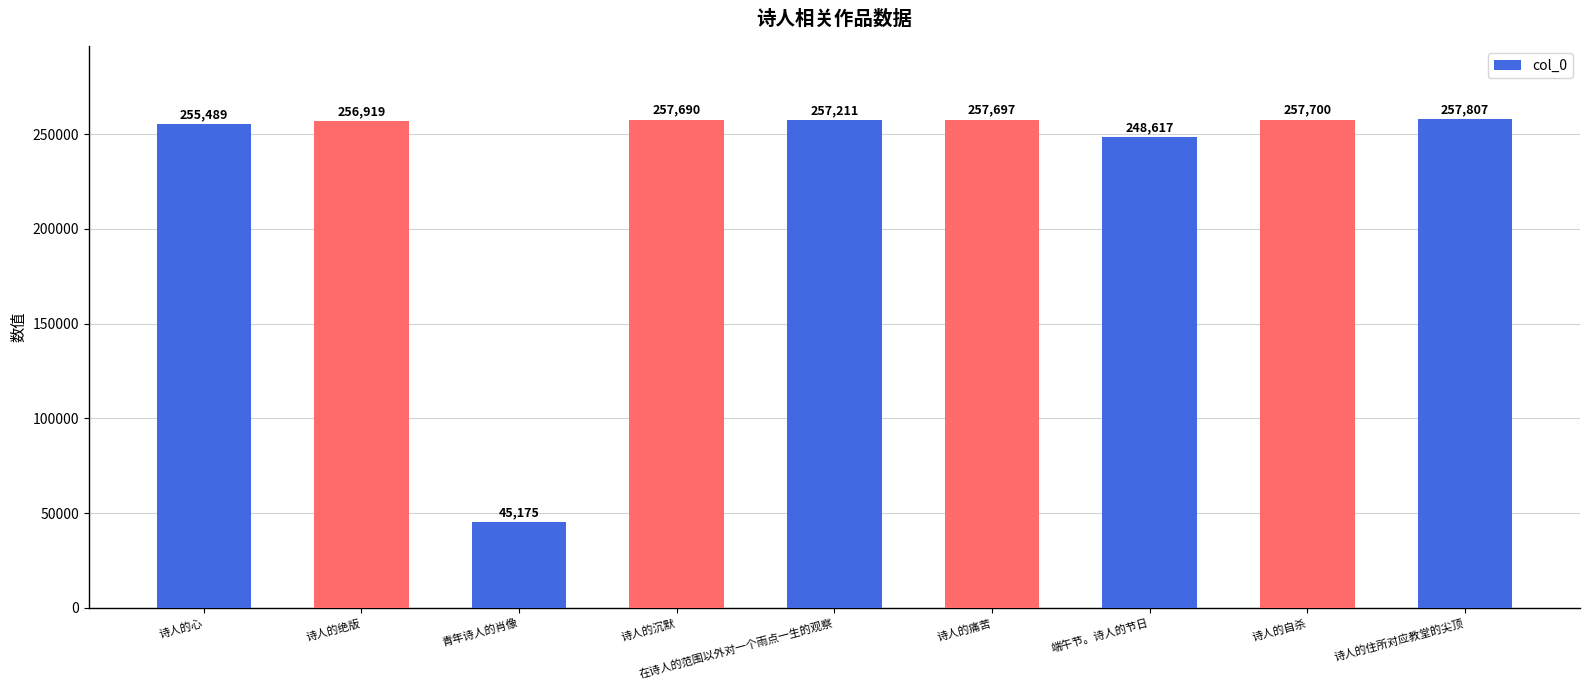

What is the value of the 5th bar from the left?

257211